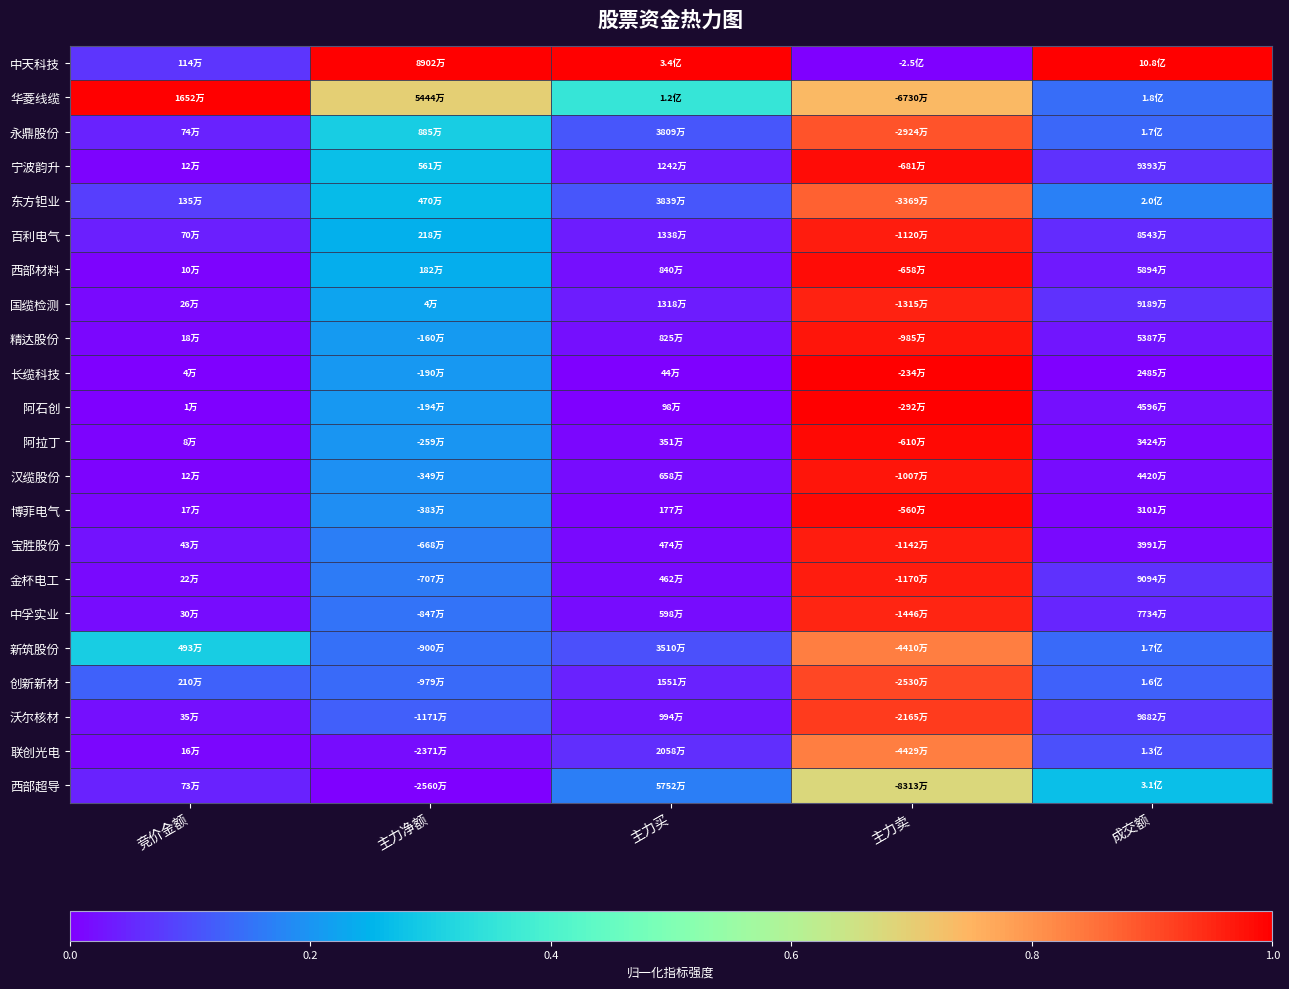

Which series has the widest spread of values?

中天科技